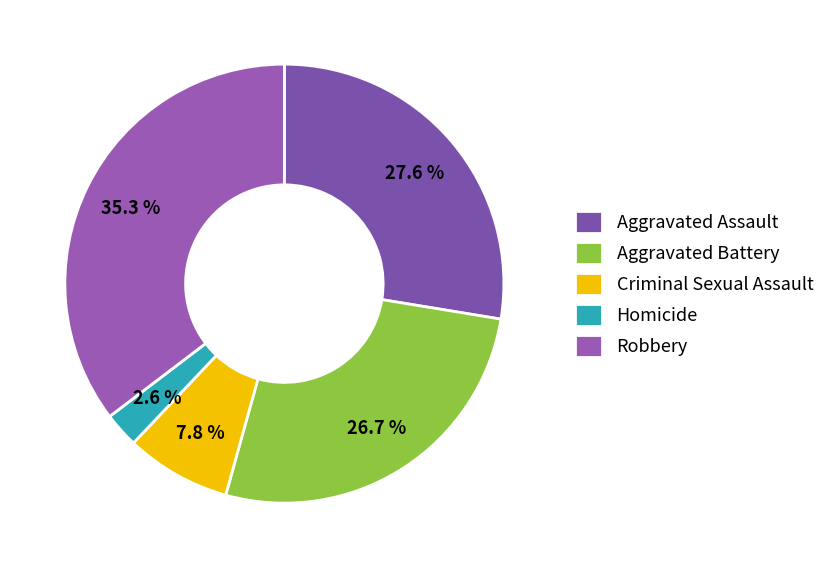

What is the ratio of the value at Aggravated Battery to the value at Homicide?

10.3